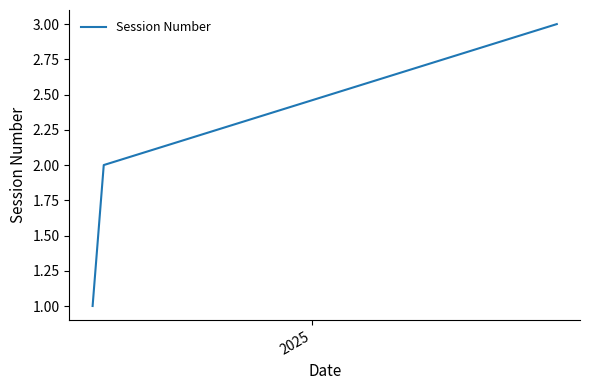

What is the greatest value displayed?

3